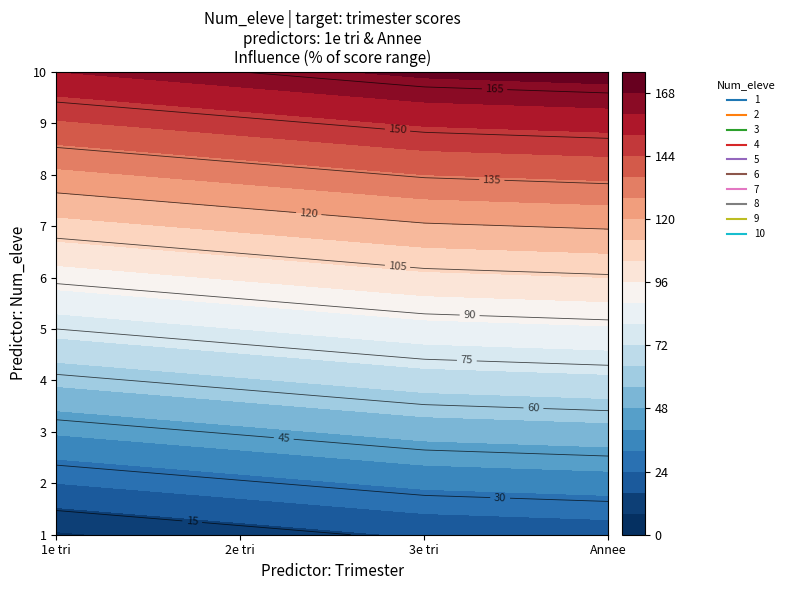

How many values in the 6 series exceed 102?

1